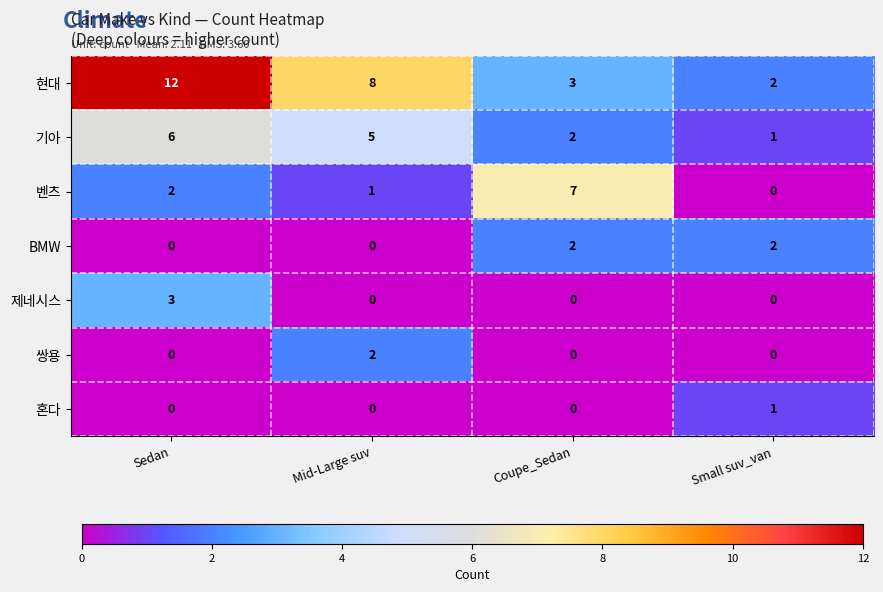

The 제네시스 series shows -2 at Coupe_Sedan. True or false?

False